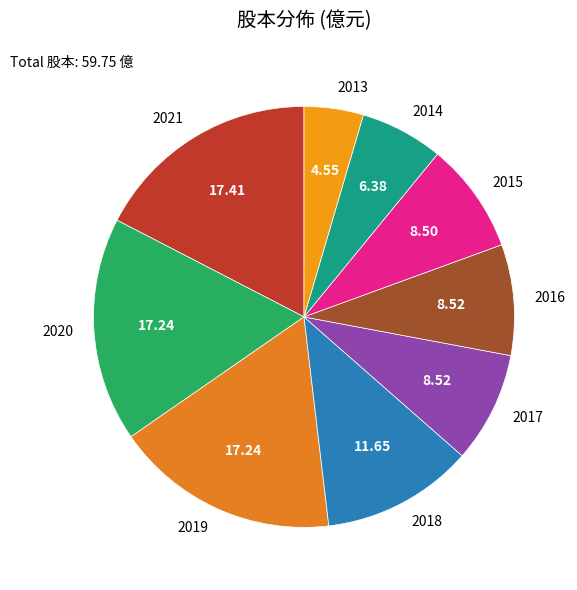

Does 2018 account for over 50% of the chart?

No